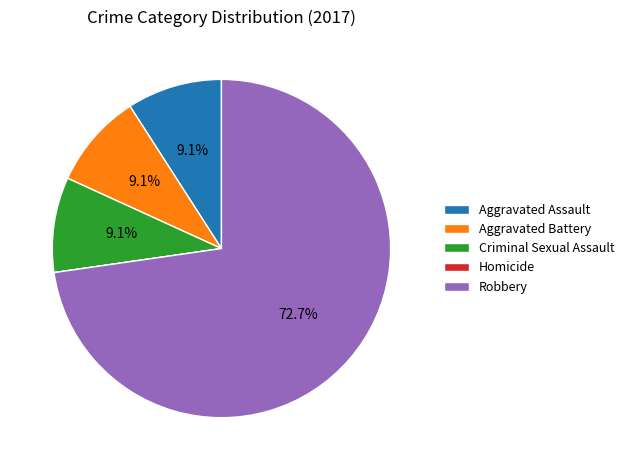

Which category accounts for the majority?

Robbery